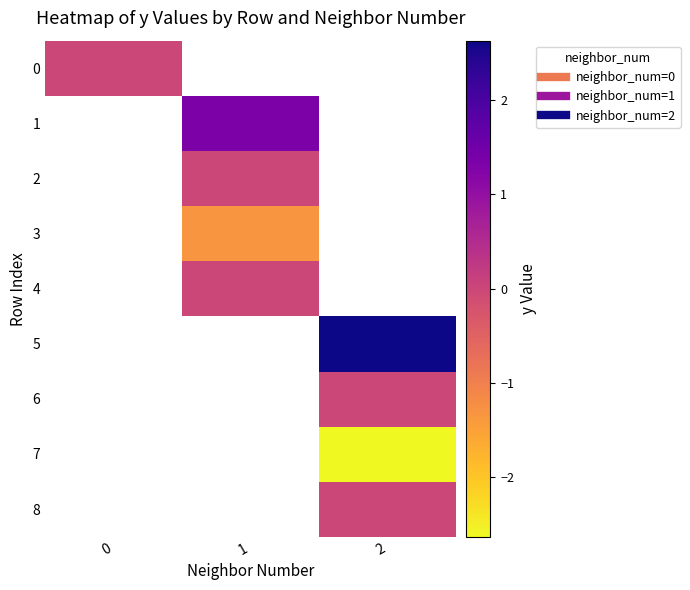

Rank the categories by 2 value from highest to lowest.

0, 1, 2